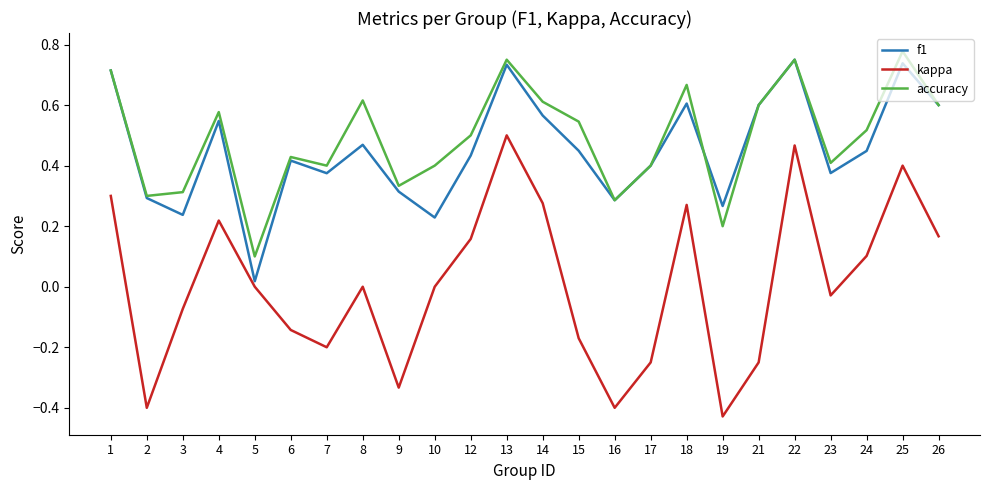

What are all the series names shown in the legend?

f1, kappa, accuracy